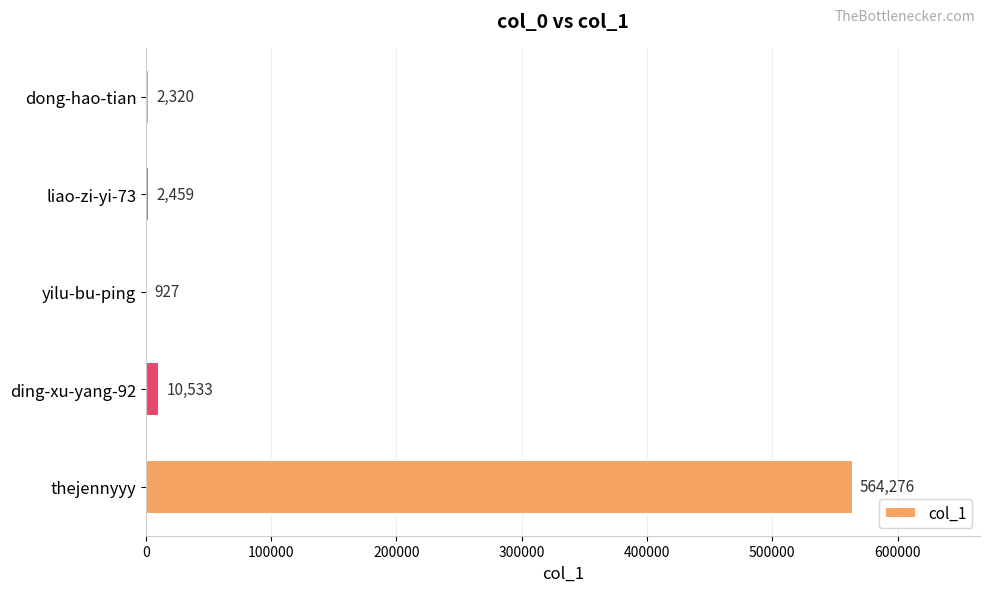

Between yilu-bu-ping and ding-xu-yang-92, which is larger?

ding-xu-yang-92